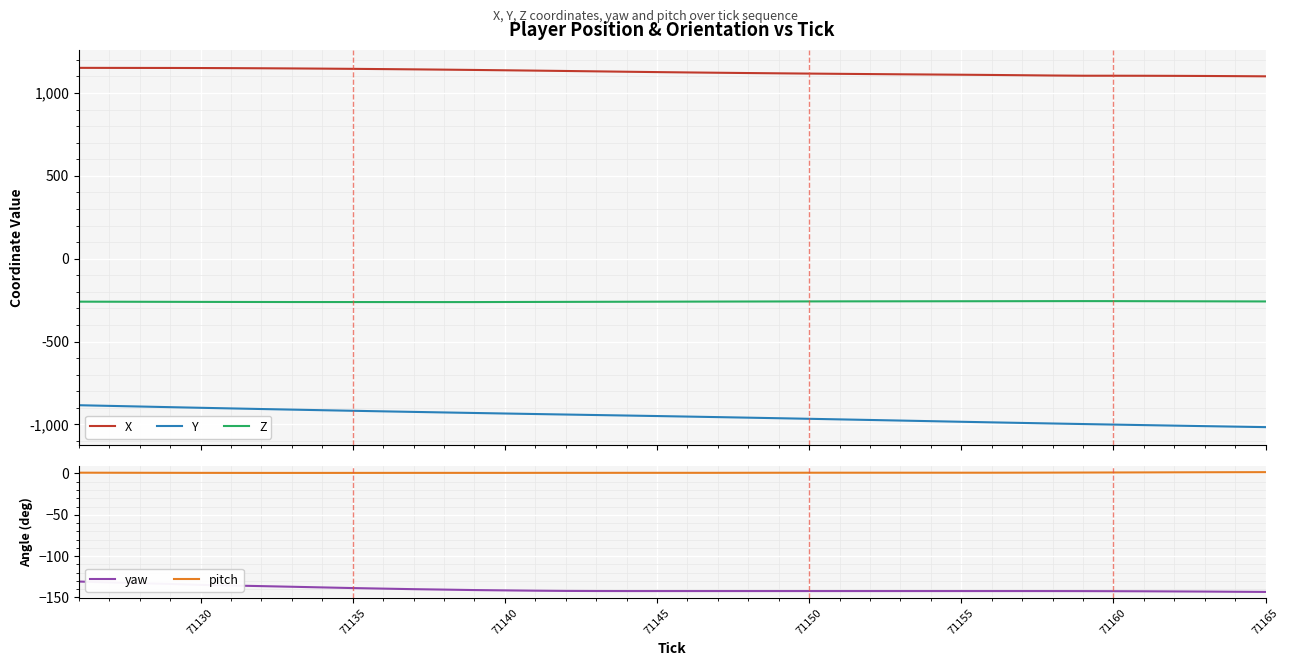

True or false: Y and Z cross at least once.

False